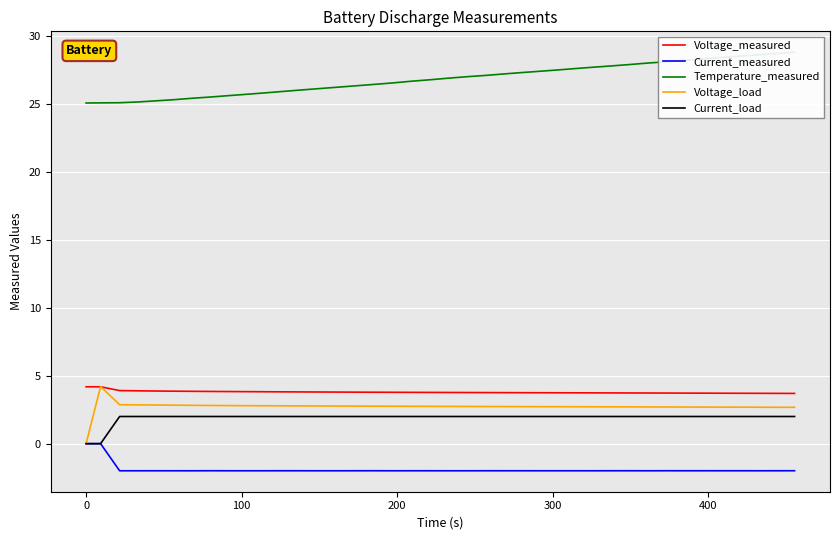

What is the highest value of the Current_load series?

2.0